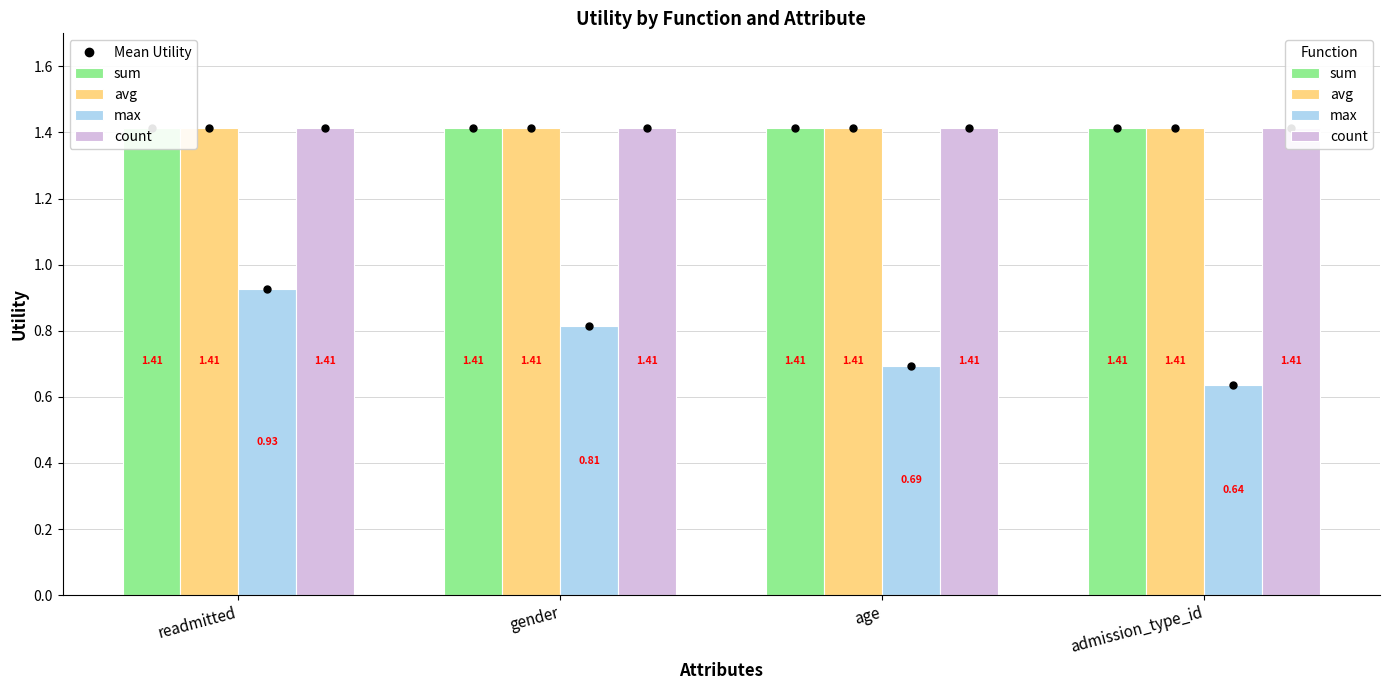

At which category is the sum across all series the highest?

readmitted